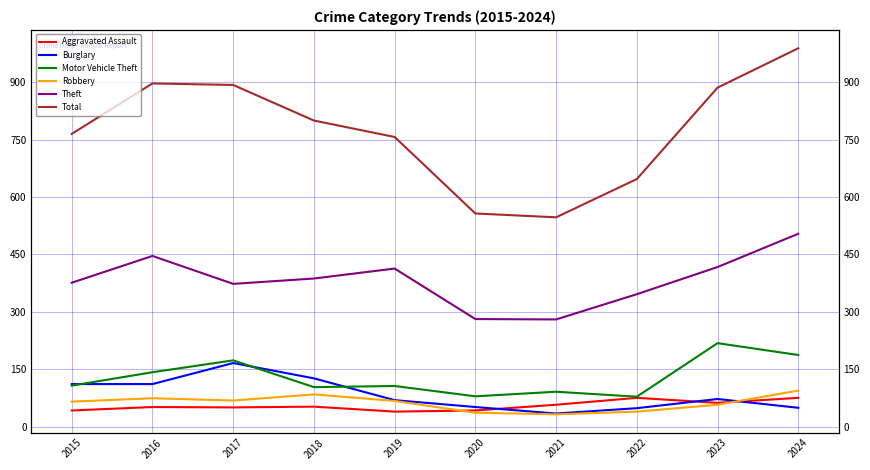

How many interior local valleys does the Theft series have?

2